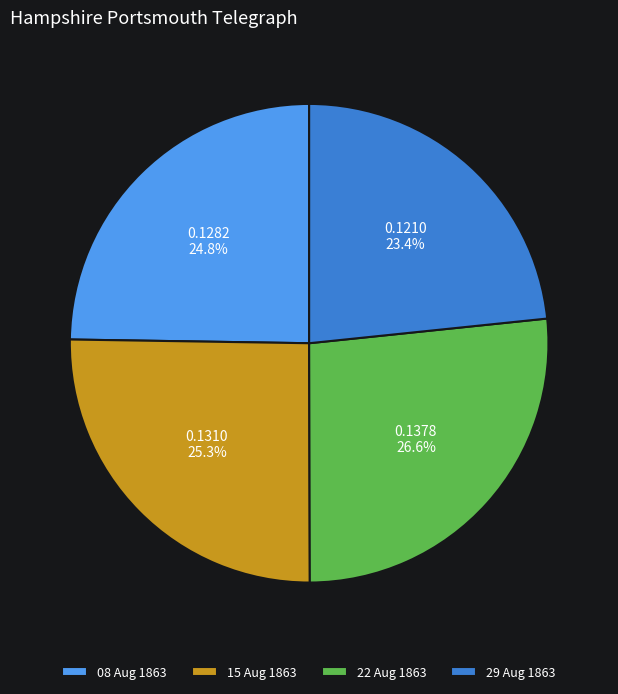

Does any single category account for the majority?

No